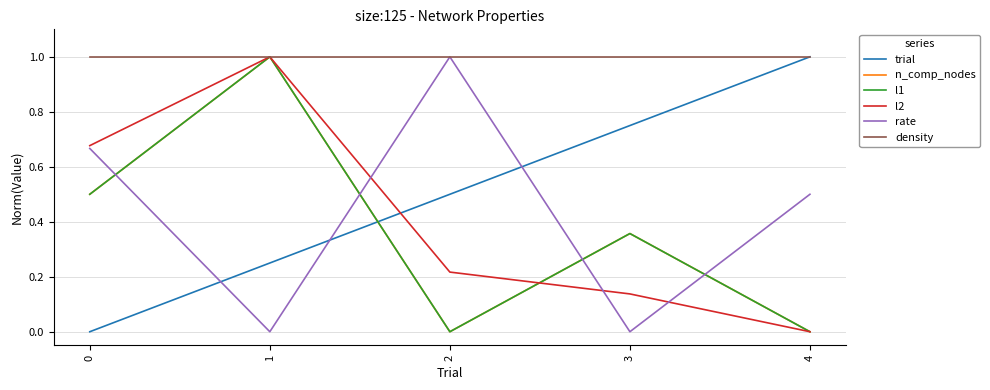

Does the chart display data point markers on the line(s)?

No